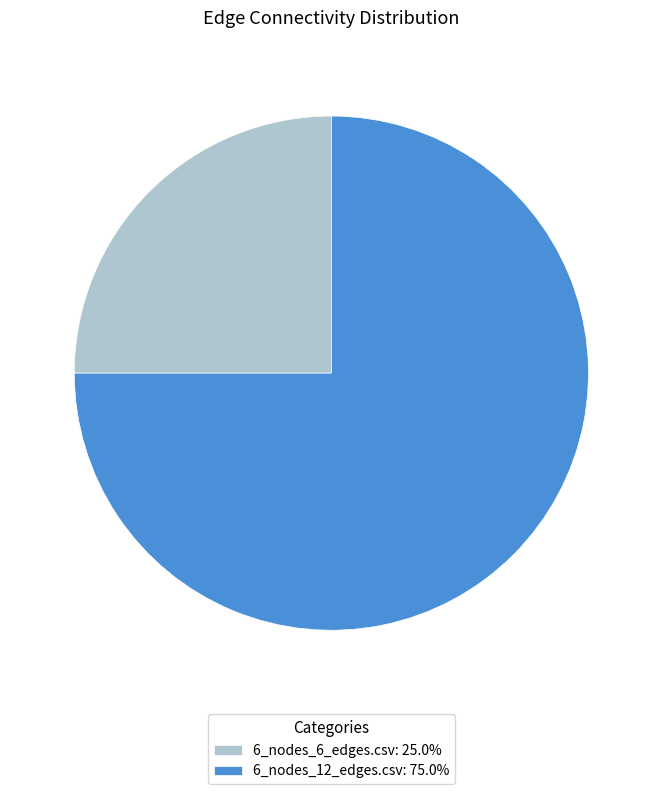

What is the largest slice in the pie chart?

6_nodes_12_edges.csv